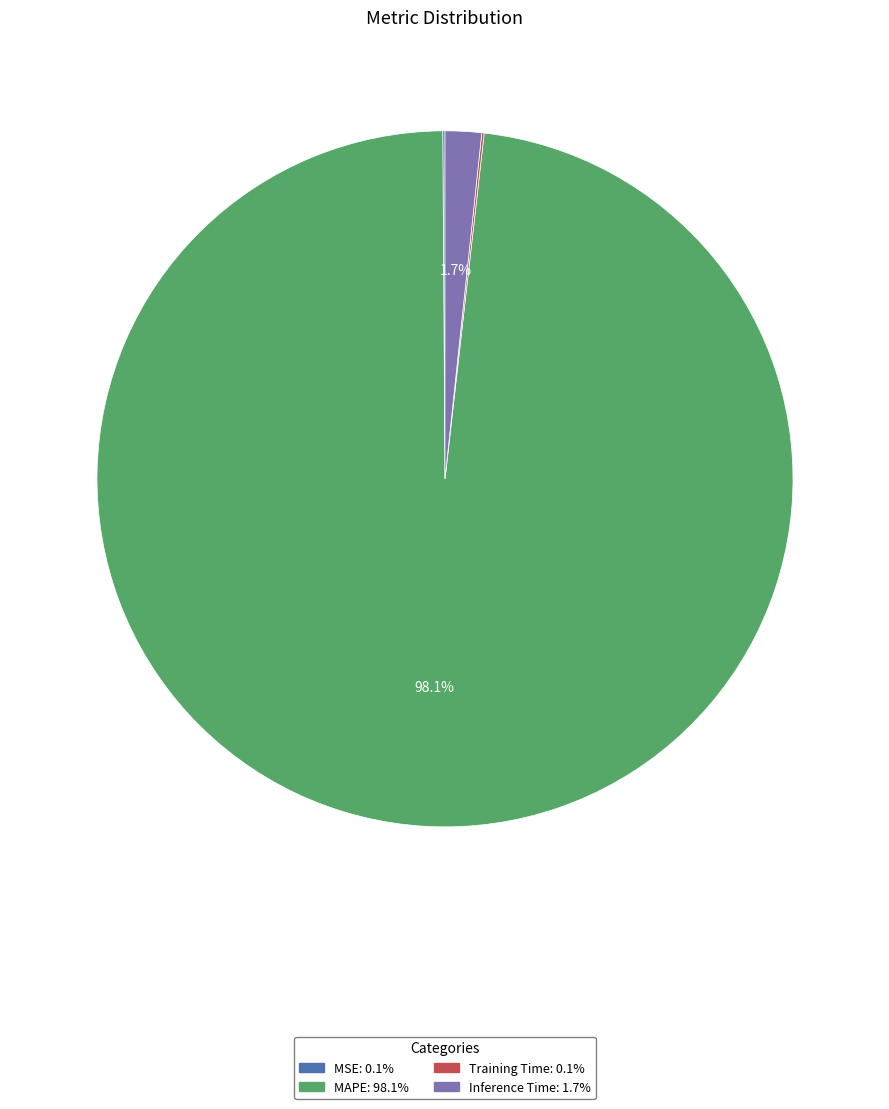

Is there a majority slice in this chart?

Yes